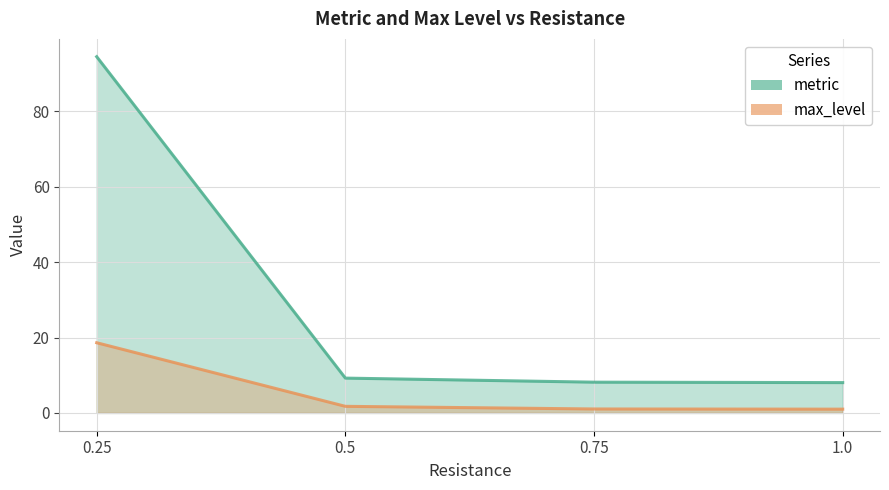

What position from the left is 0.5?

2